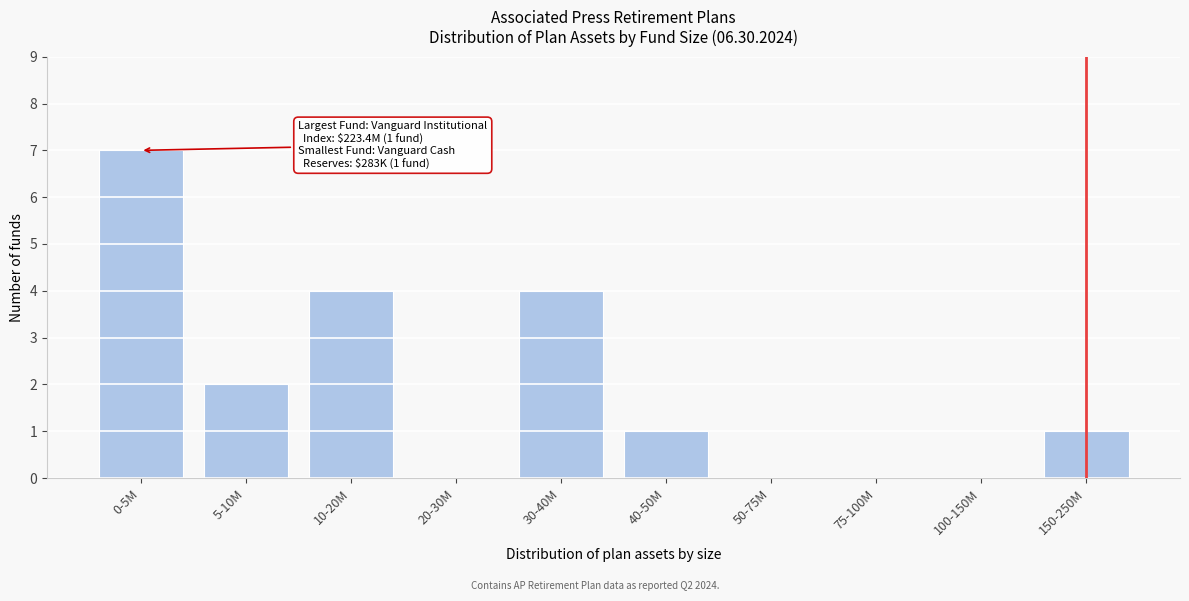

Reading left to right, extract all data points from this chart.

0-5M=7	5-10M=2	10-20M=4	20-30M=0	30-40M=4	40-50M=1	50-75M=0	75-100M=0	100-150M=0	150-250M=1